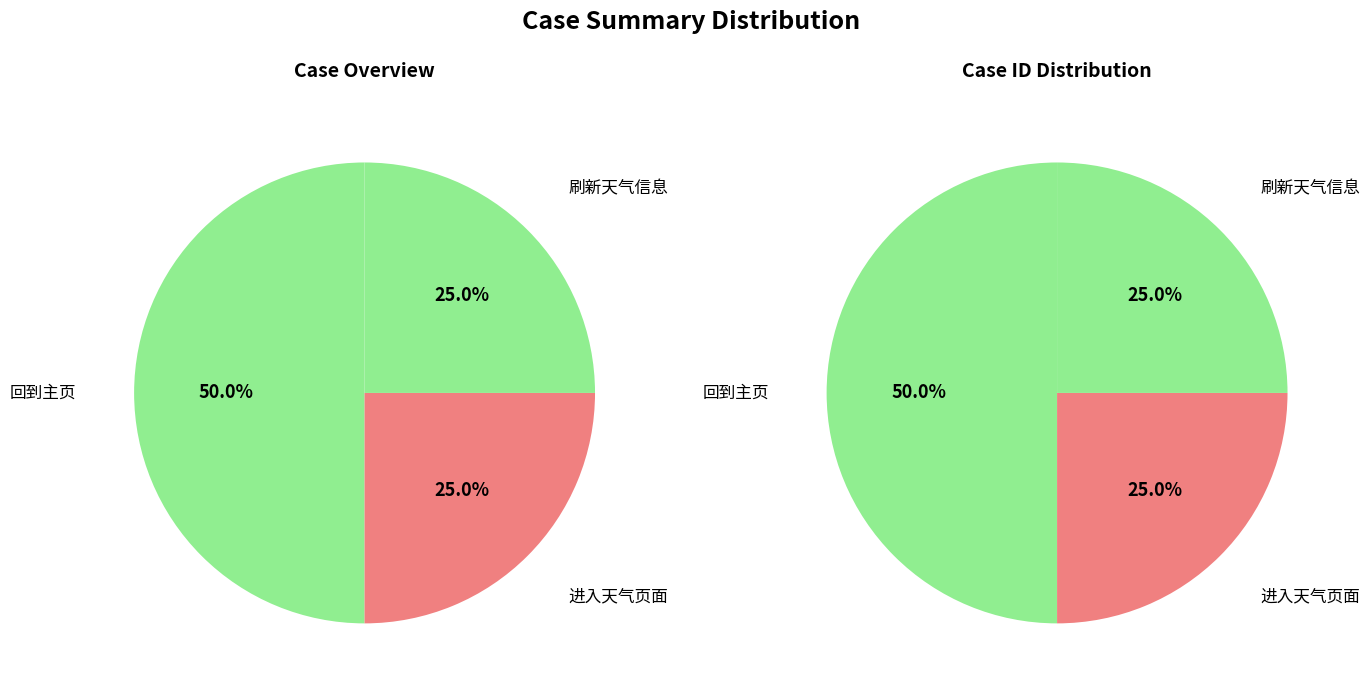

Approximately how many times larger is the value at 回到主页 (2) compared to 进入天气页面?

2.0